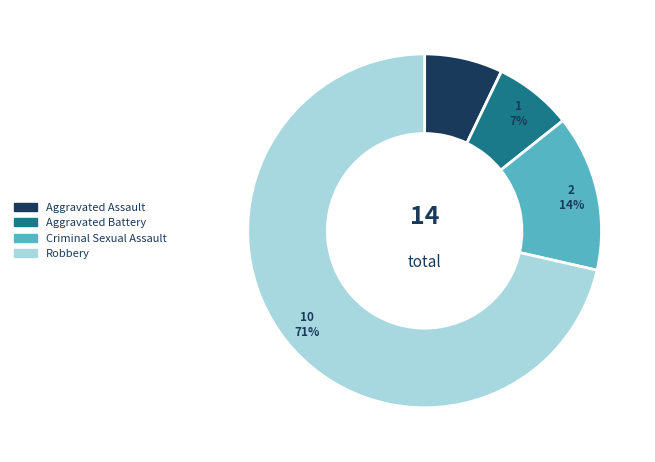

Combined, do Criminal Sexual Assault and Aggravated Battery account for over 50%?

No